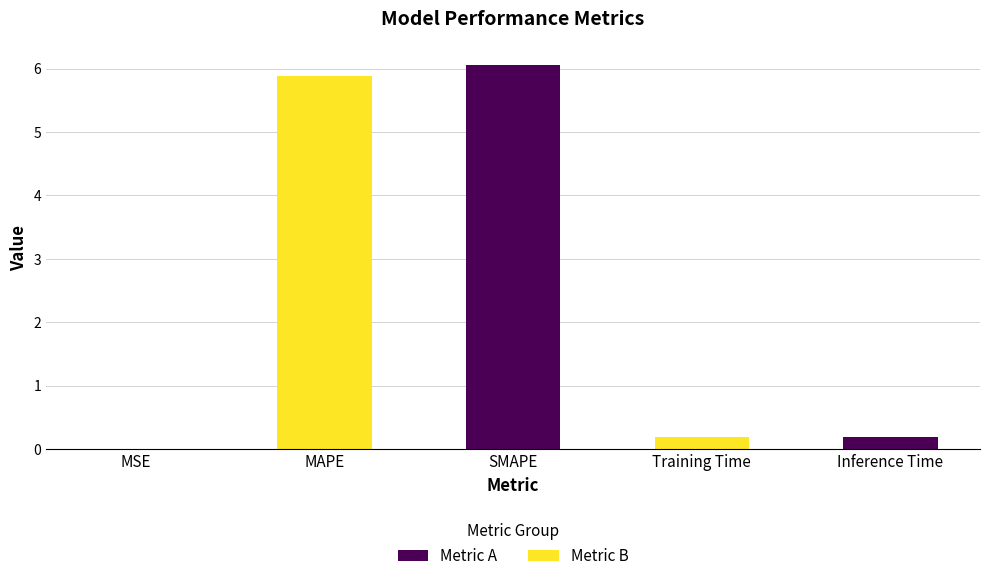

How many bars are there in total?

5